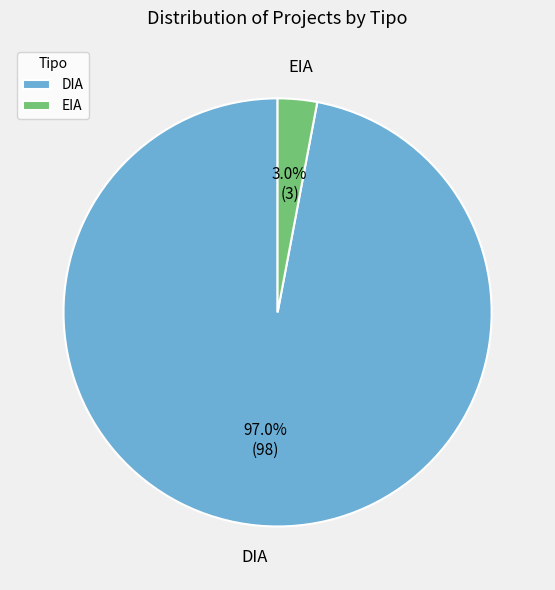

Rank the categories by value from highest to lowest.

DIA, EIA